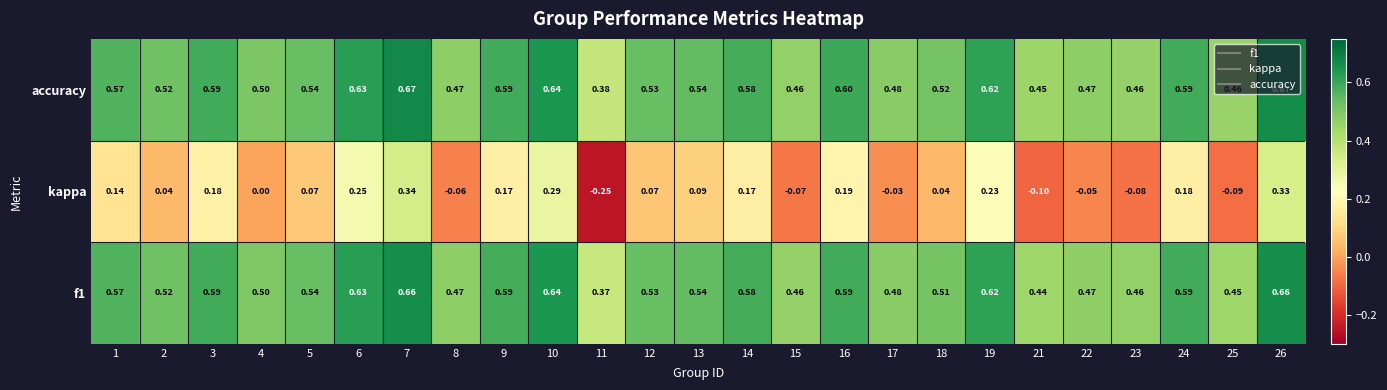

Between 14 and 18, which series saw the biggest shift?

kappa